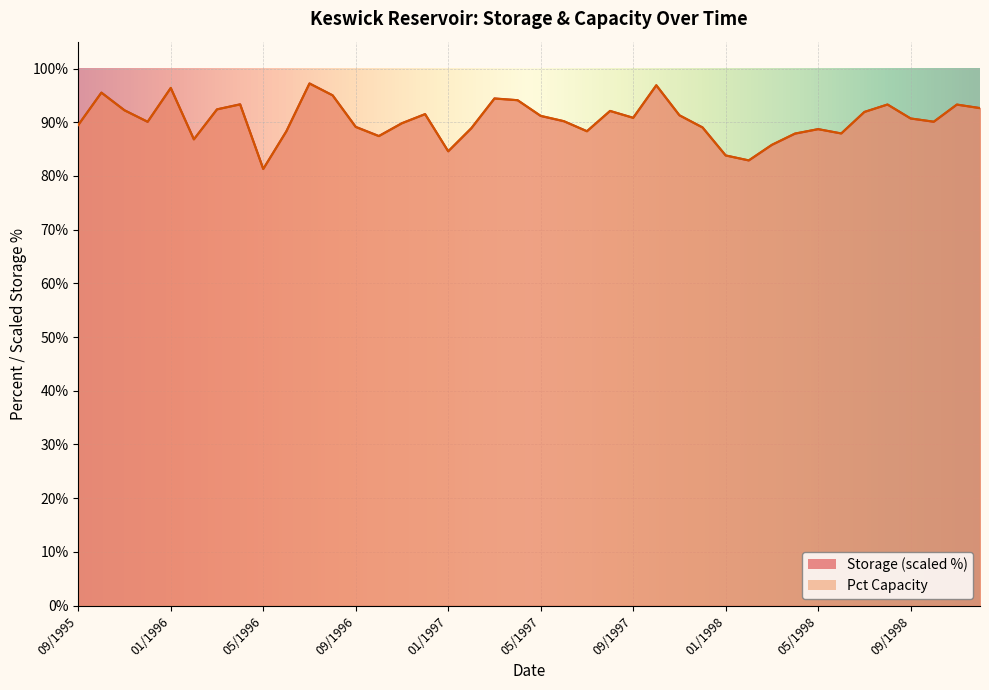

Rank the series at 07/1996 from highest to lowest value.

storage_scaled, pct_capacity